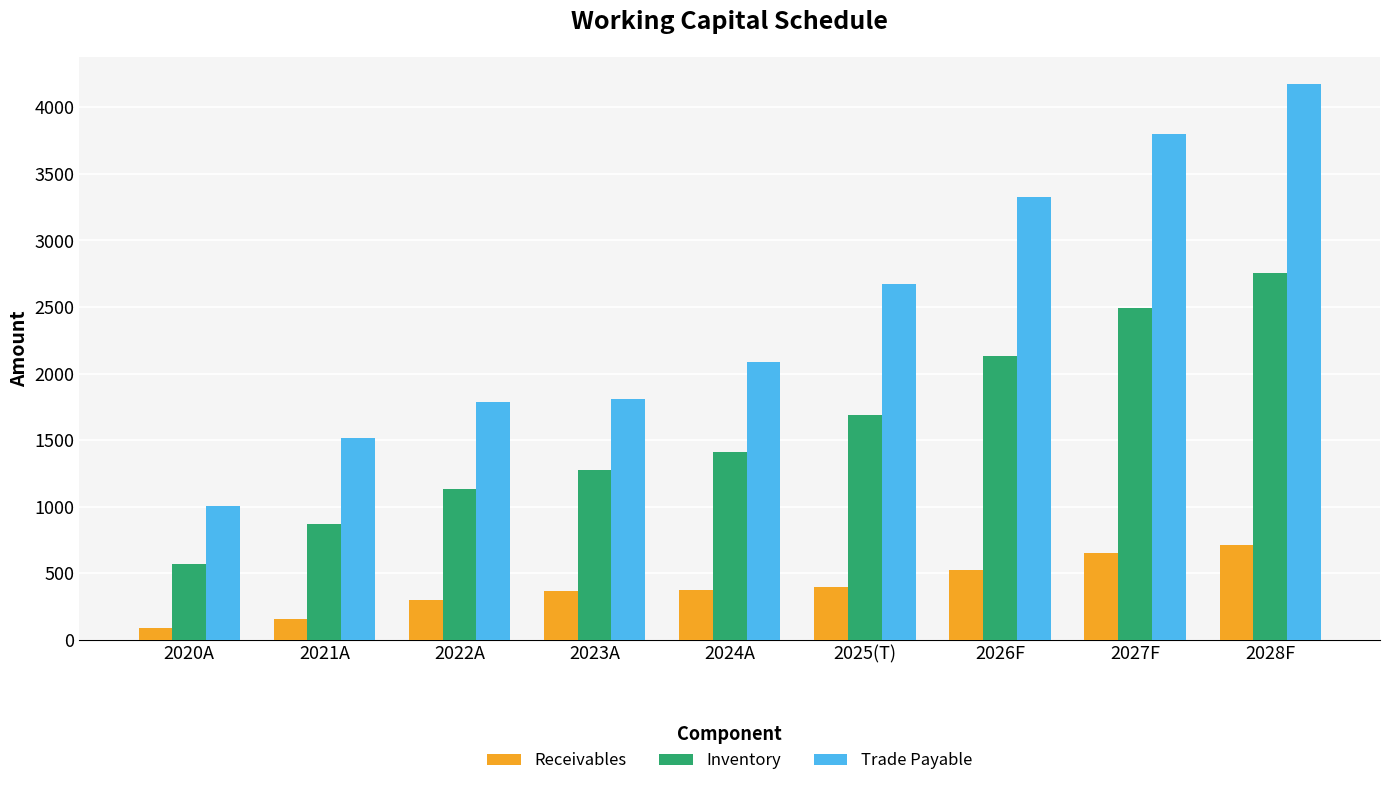

List the series in order of their overall mean, lowest first.

Receivables, Inventory, Trade Payable